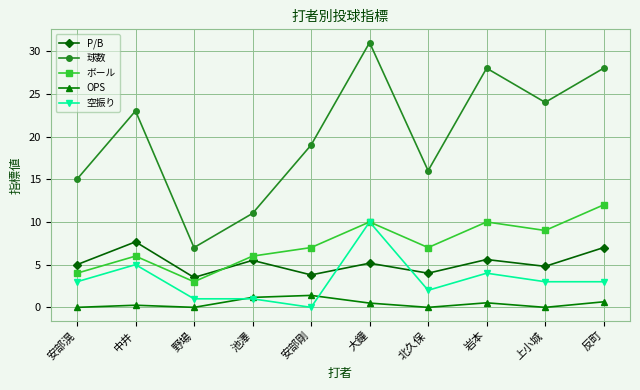

The 球数 series shows 28.0 at 反町. True or false?

True